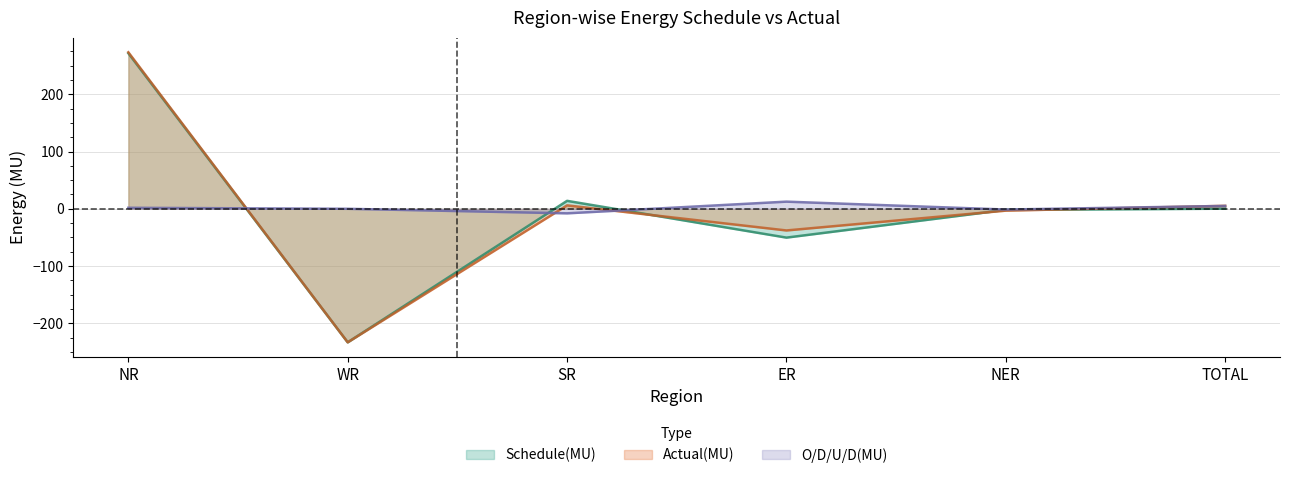

At SR, list the series in order from smallest to largest.

O/D/U/D(MU), Actual(MU), Schedule(MU)